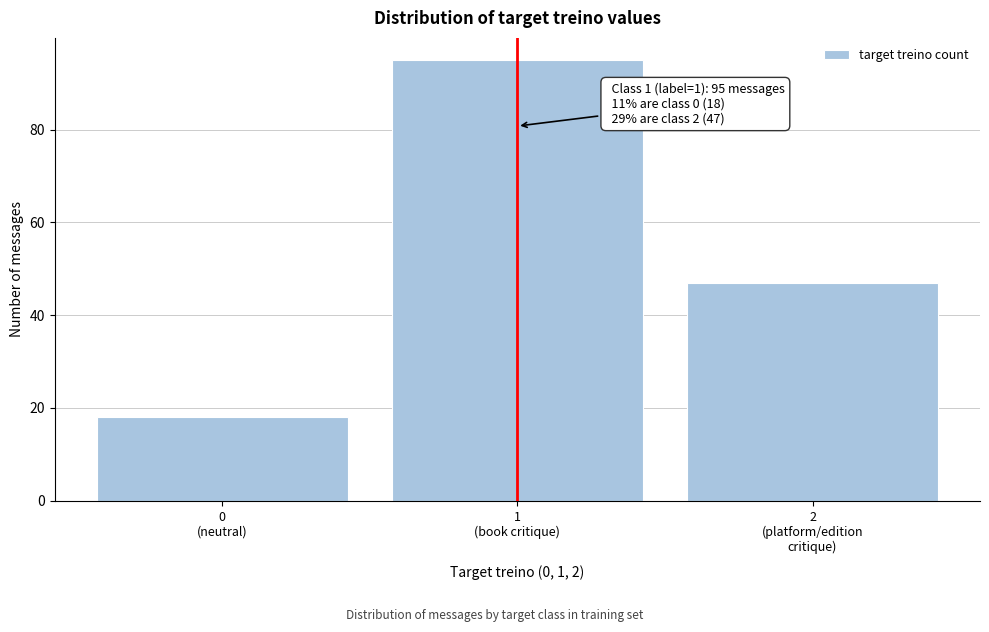

Reading left to right, extract all data points from this chart.

18	95	47